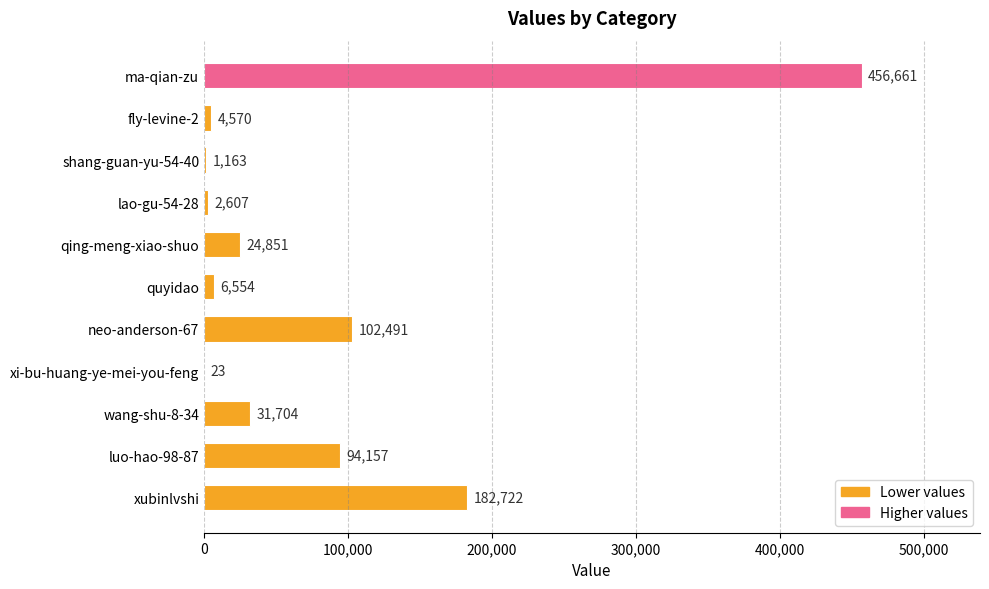

What is the maximum value shown in the chart?

456661